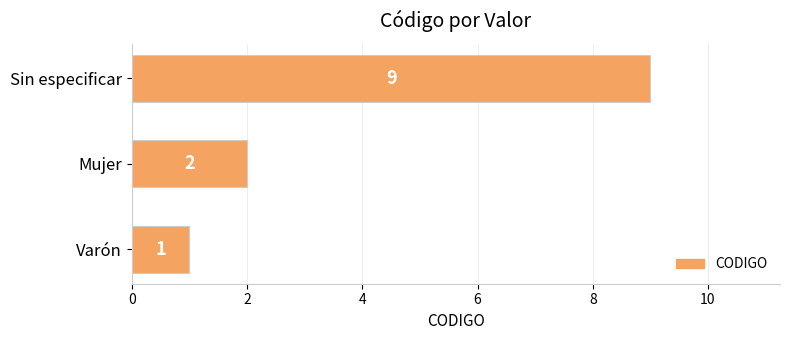

How many distinct data groups are displayed?

1